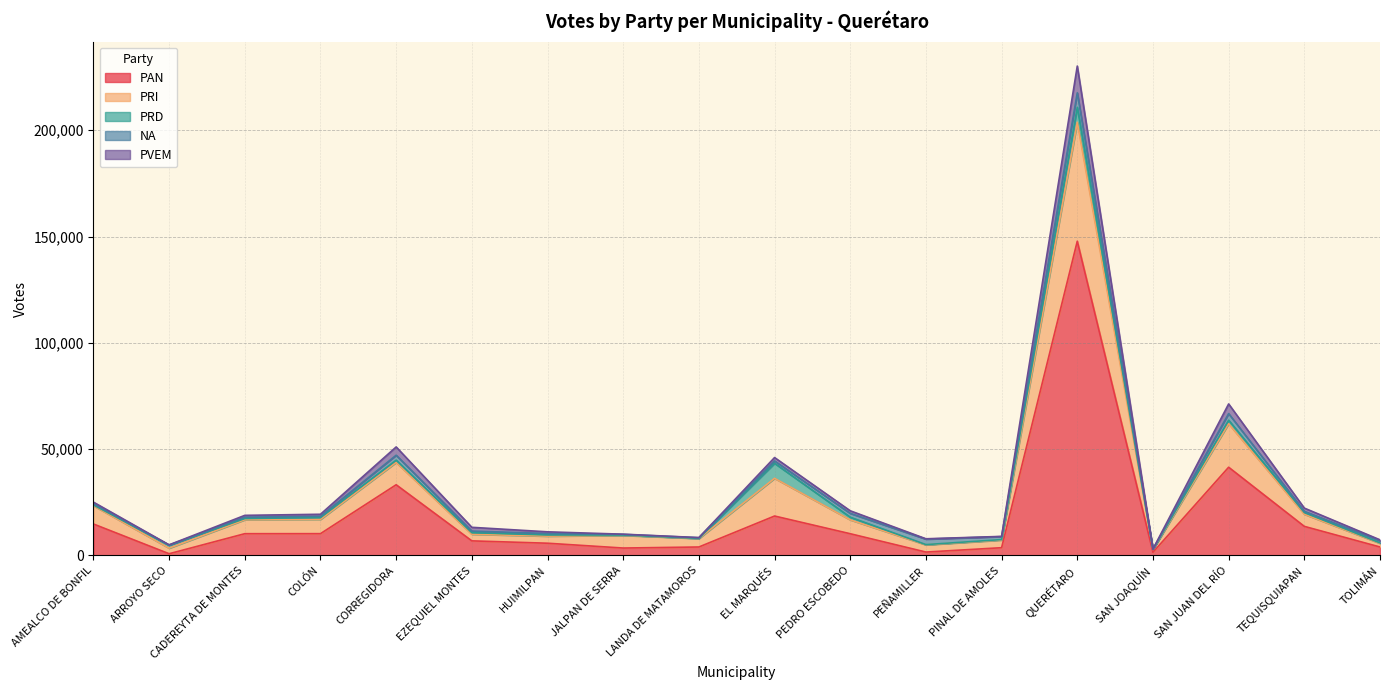

At which category does the chart reach its peak across all series?

QUERÉTARO